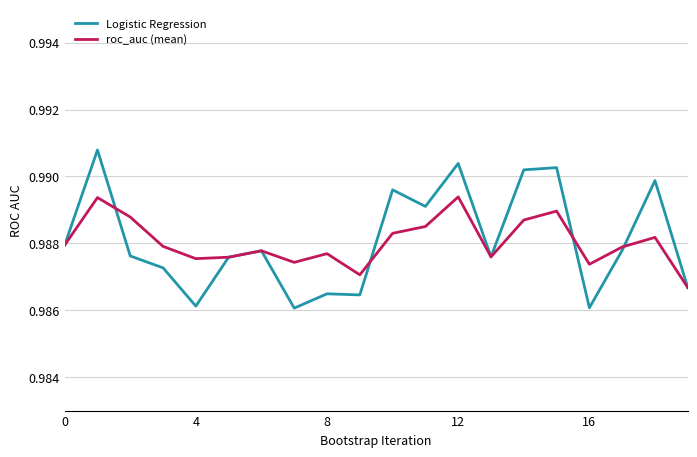

Rank the series by their maximum value, from highest to lowest.

Logistic Regression, roc_auc (mean)